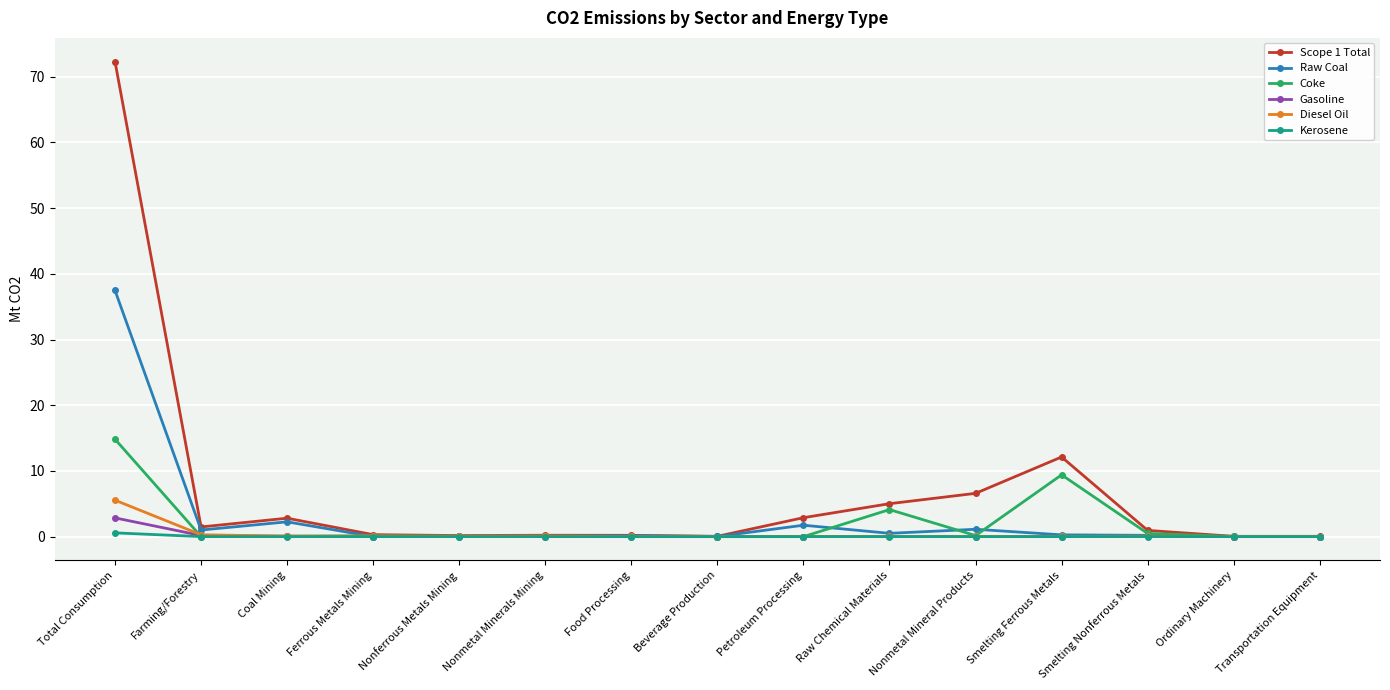

Is it true that Coke equals 0.0 at Beverage Production?

True